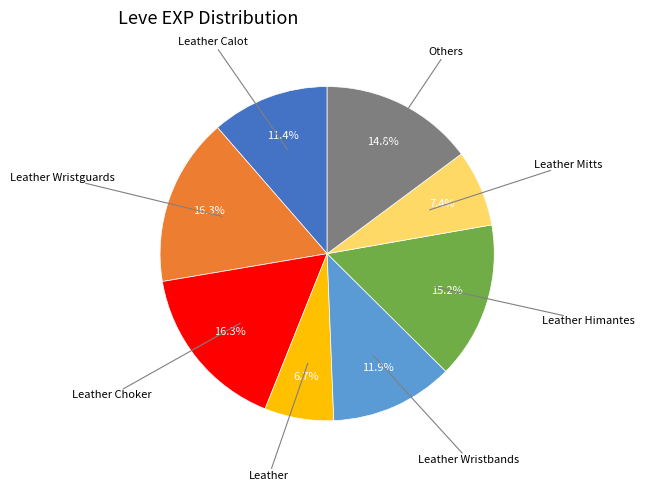

Does any single category account for the majority?

No